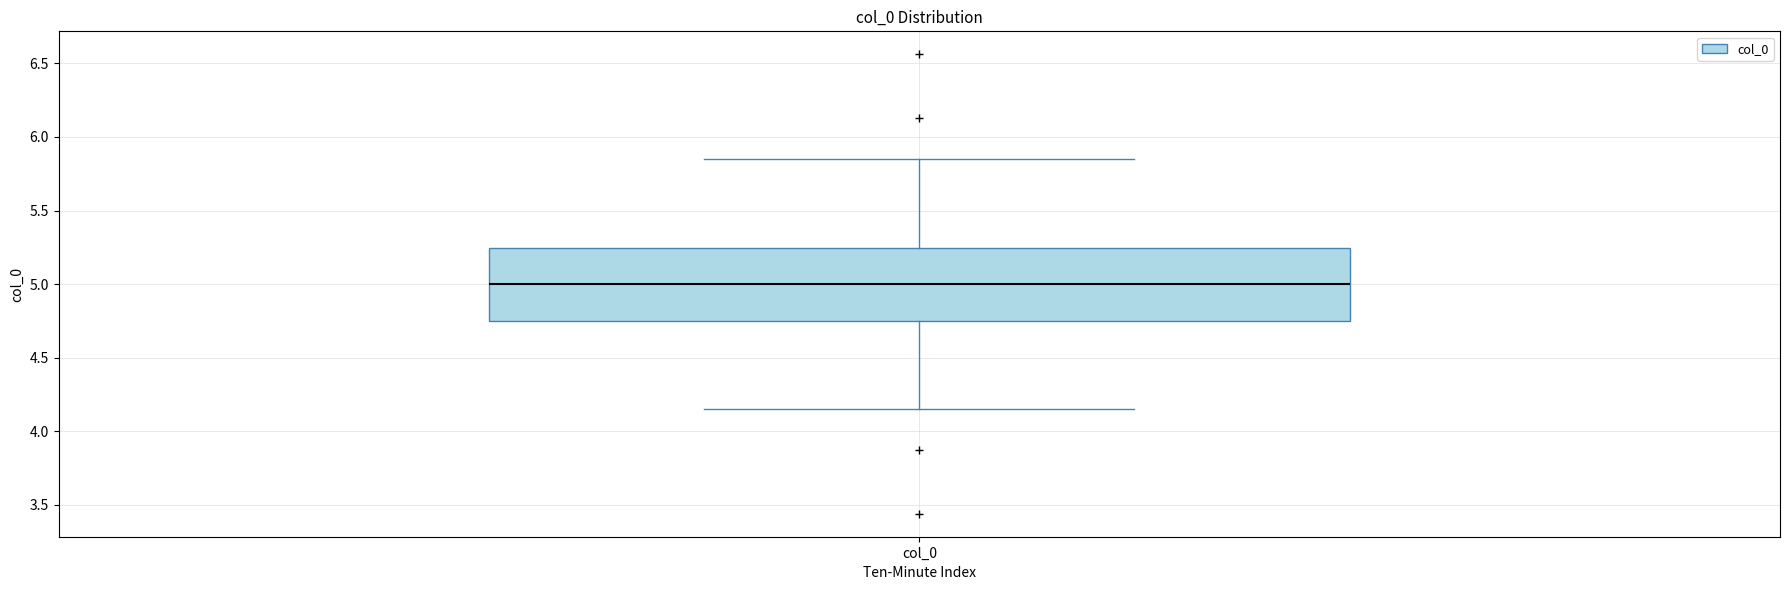

Transcribe this box plot: give where the median line is, the range the box spans, and where the two whiskers end, as read against the y-axis. The values are not printed on the chart, so give them approximately, as read against the axis.

median 5.00, box 4.75 to 5.25, whiskers 4.15 to 5.85